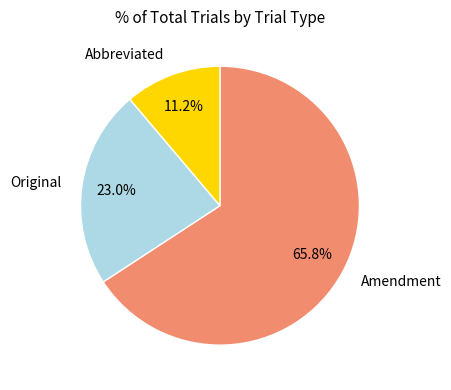

Do Original and Amendment together represent more than half of the pie?

Yes